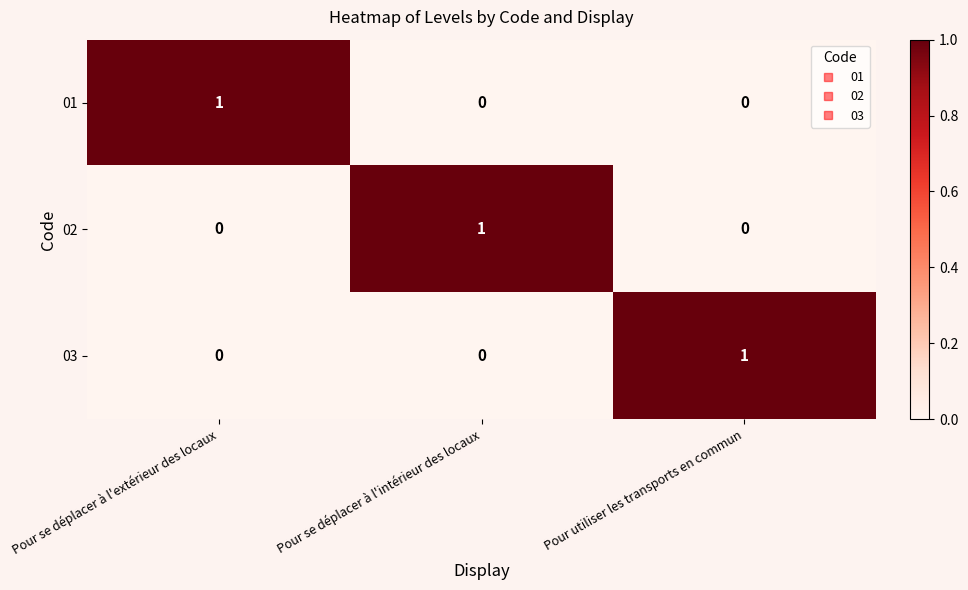

How many 03 values are between 0 and 1?

3